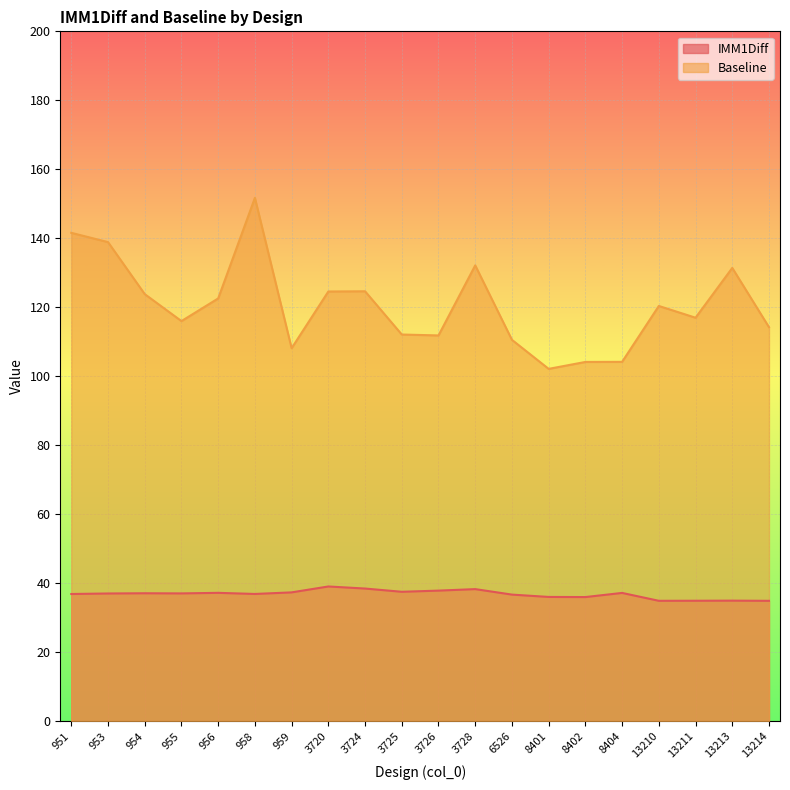

Rank the series at 953 from highest to lowest value.

Baseline, IMM1Diff